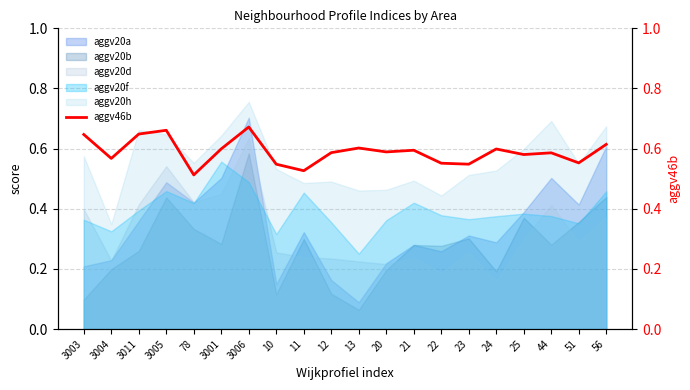

How many interior local peaks (higher than both neighbors) does the data have?

6